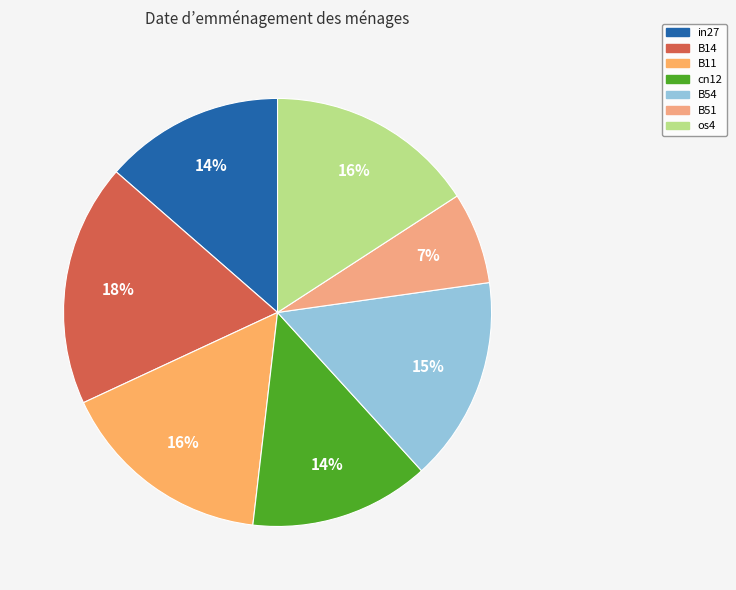

How many segments does this pie chart have?

7